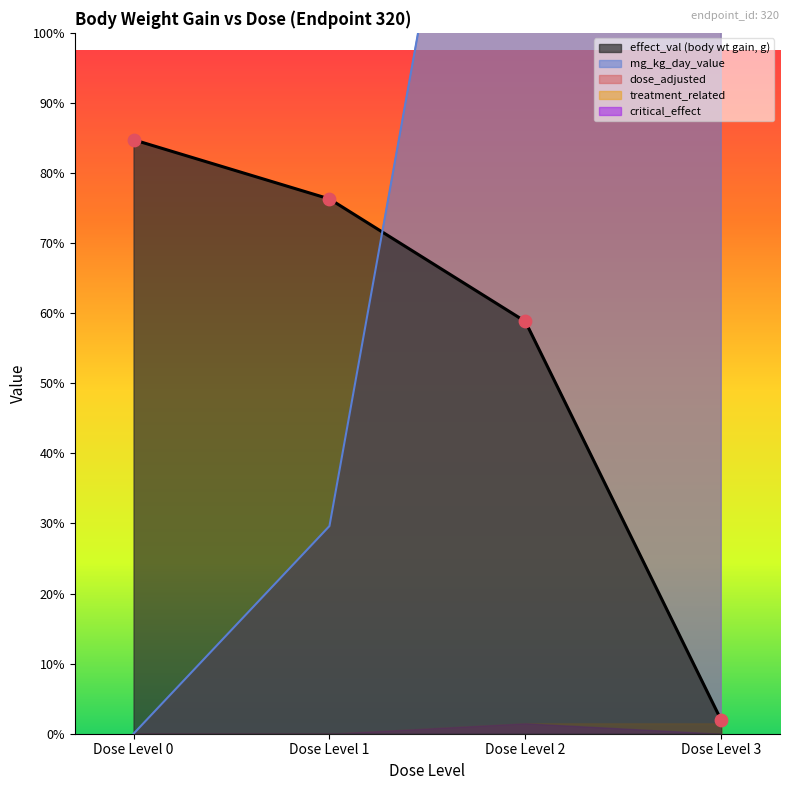

Which series has the largest total across all categories?

dose_adjusted